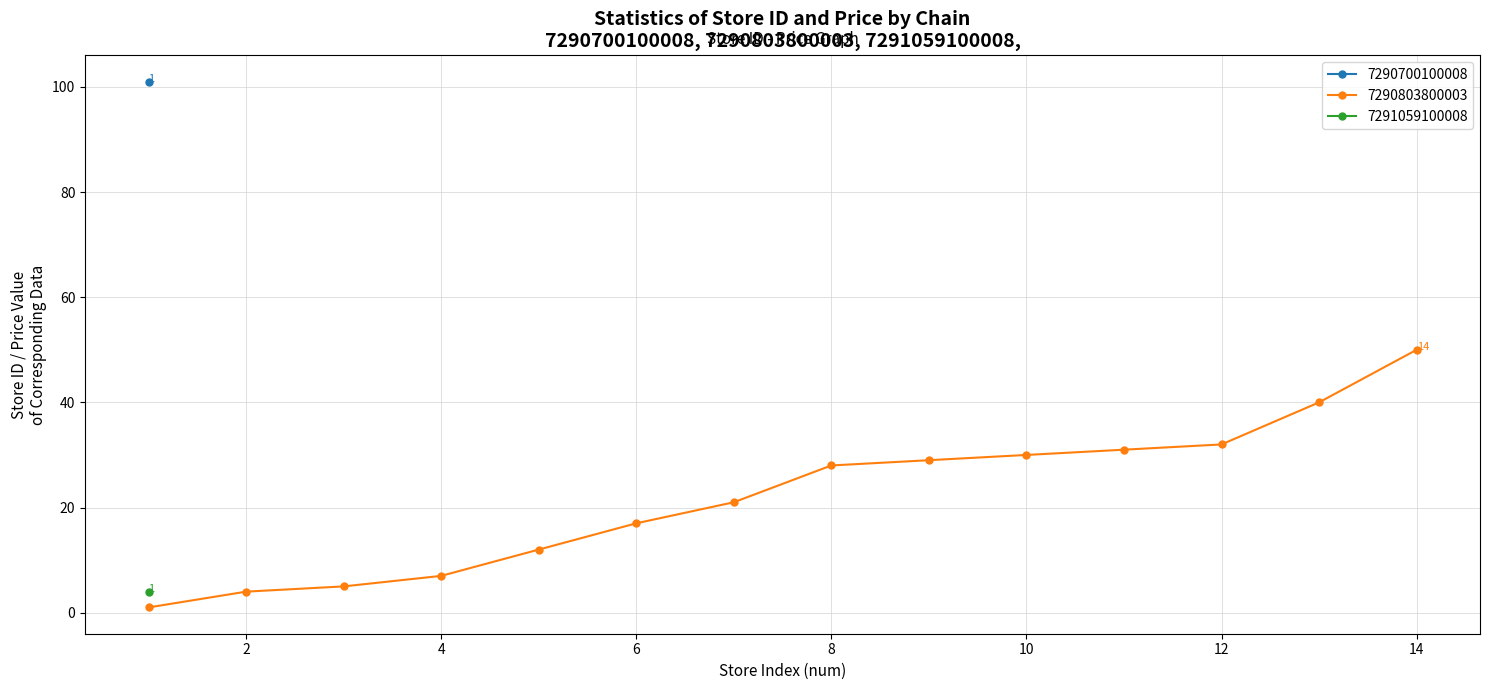

What is the highest value of the 7290803800003 series?

50